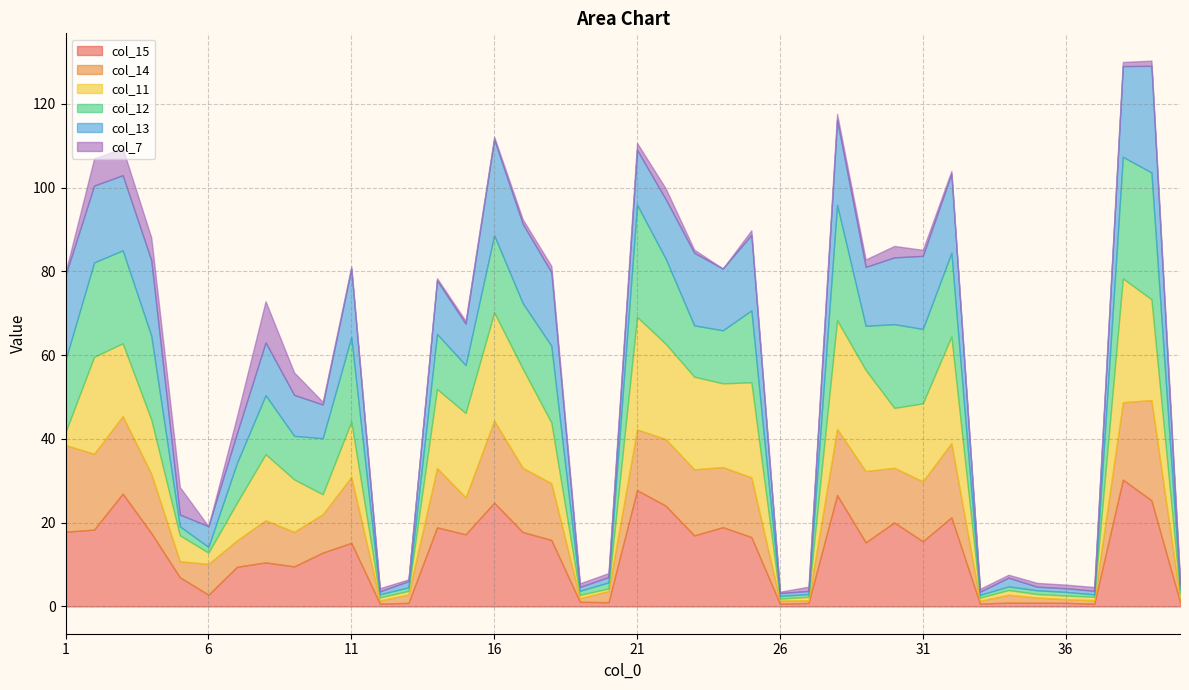

Which series changed the most between 12 and 18?

col_12